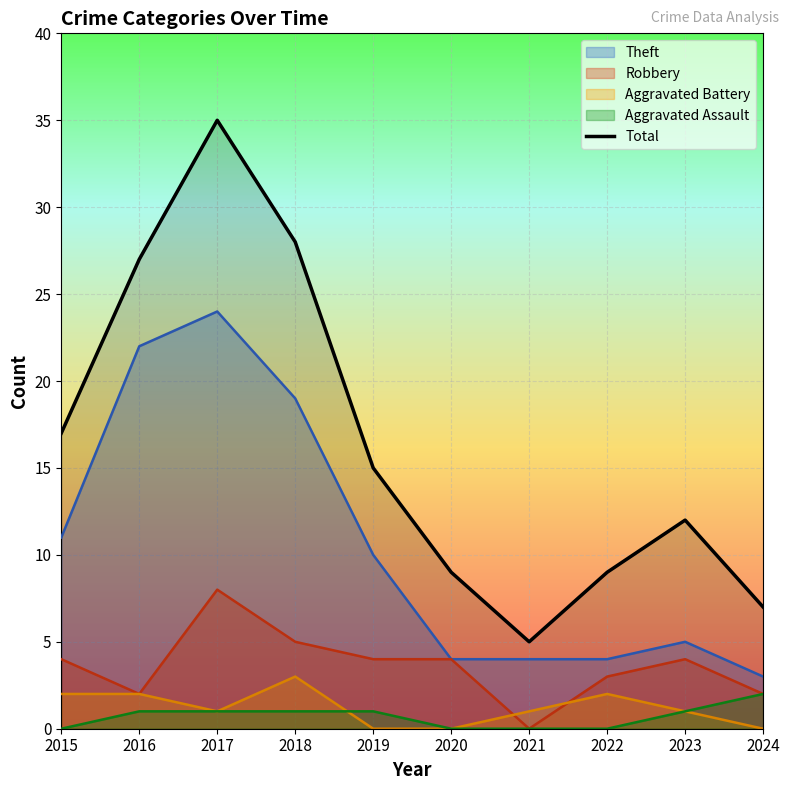

True or false: the data has more than 0 interior local peaks.

True